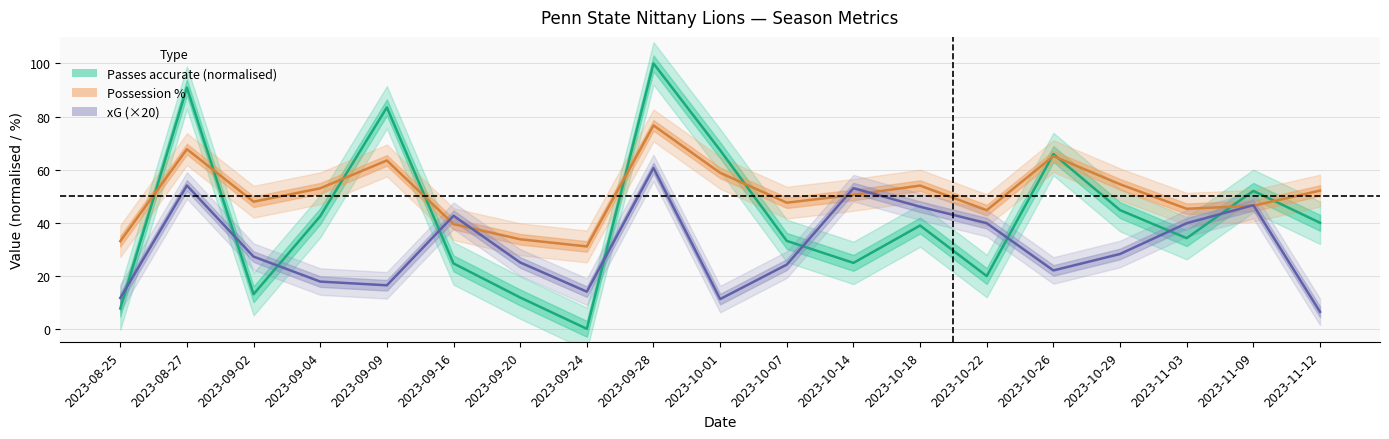

Is it true that xG equals 17.8 at 2023-09-04?

True